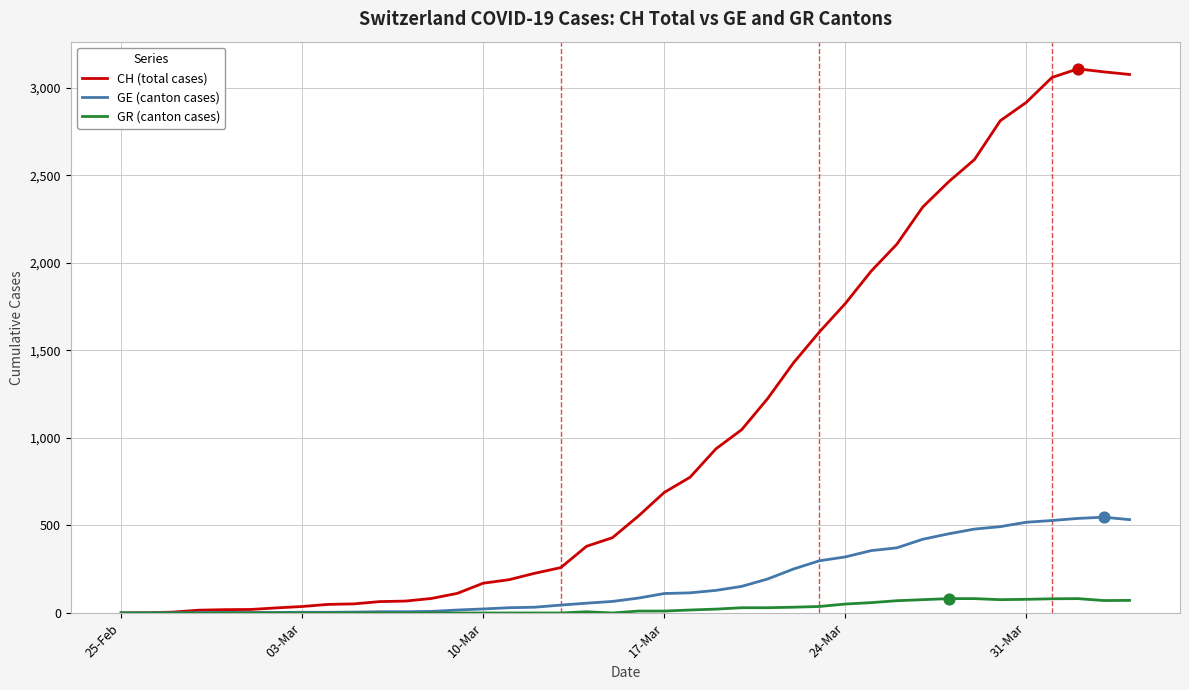

Rank the series by their maximum value, from highest to lowest.

CH (total cases), GE (canton cases), GR (canton cases)